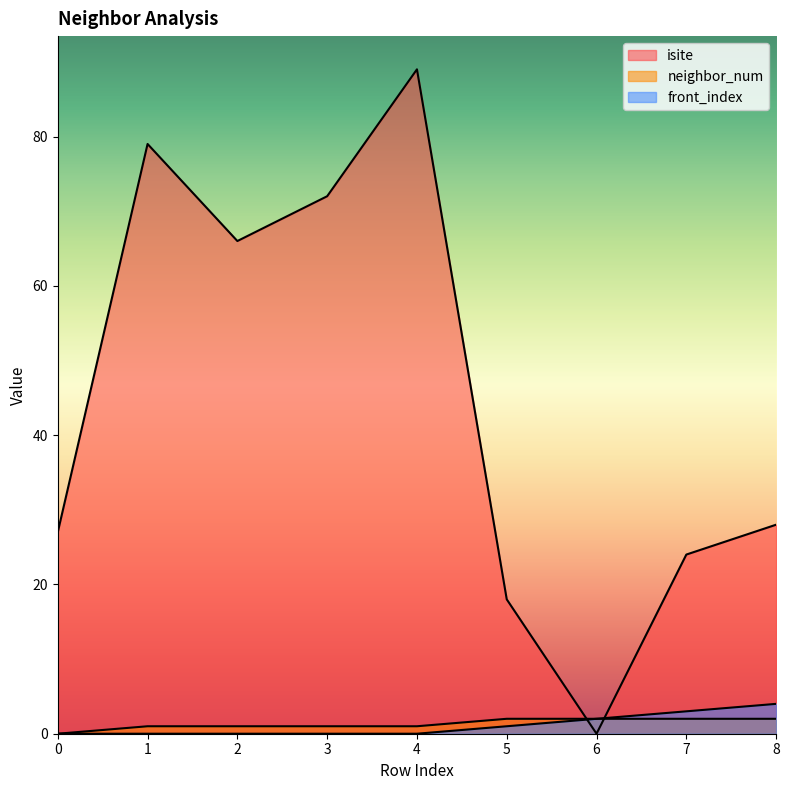

Which category has the lowest value across all series?

6